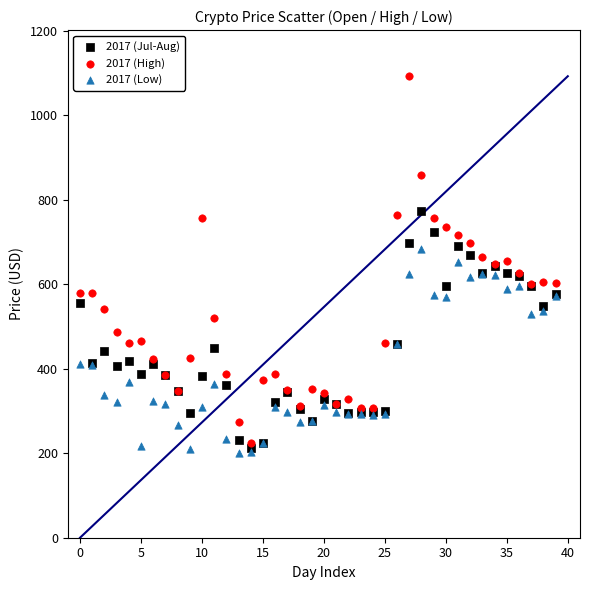

What are all the series names shown in the legend?

2017 (Jul-Aug), 2017 (High), 2017 (Low)